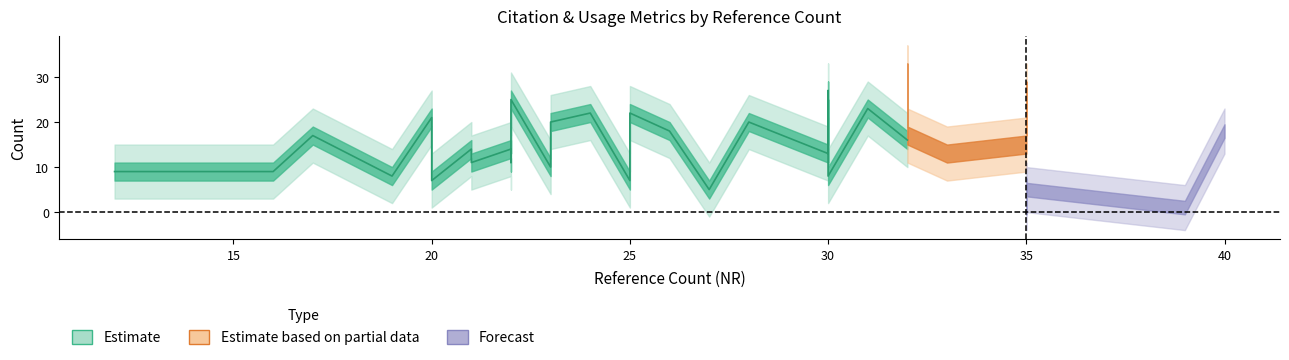

What is the greatest value displayed?

40